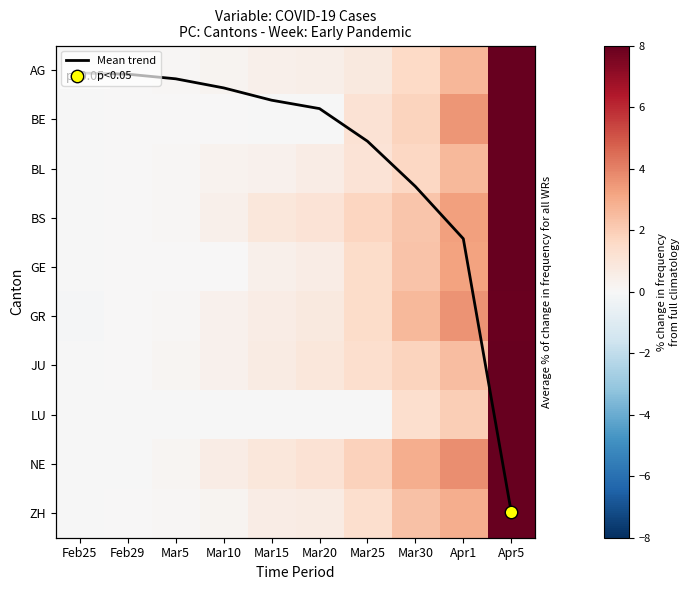

What is the maximum value shown in the chart?

9.0